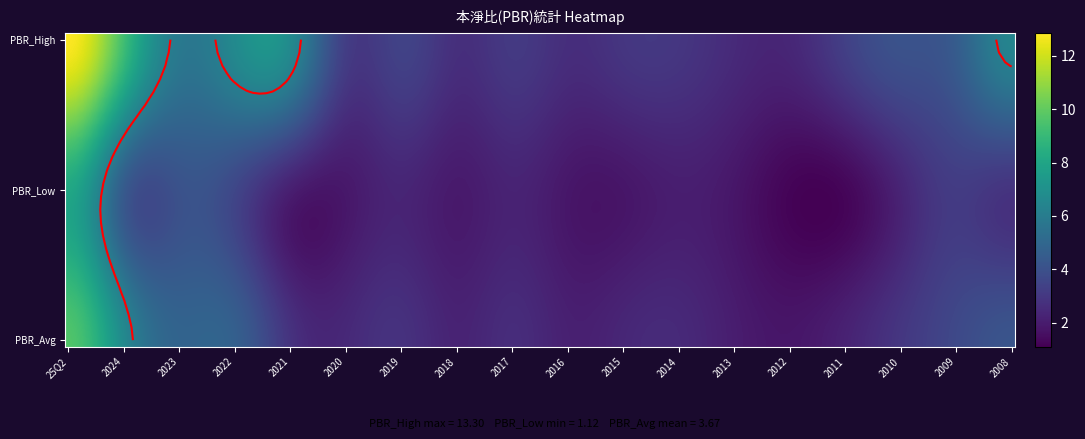

Reading left to right, extract all data points from this chart.

25Q2: 25Q2=13.3	2024=8.1	2023=10.0
2024: 25Q2=9.5	2024=3.9	2023=6.7
2023: 25Q2=5.8	2024=4.0	2023=4.9
2022: 25Q2=6.9	2024=3.4	2023=4.9
2021: 25Q2=7.2	2024=1.8	2023=2.9
2020: 25Q2=3.1	2024=1.8	2023=2.5
2019: 25Q2=3.6	2024=2.3	2023=2.9
2018: 25Q2=2.6	2024=1.8	2023=2.2
2017: 25Q2=3.2	2024=2.2	2023=2.7
2016: 25Q2=2.6	2024=1.8	2023=2.1
2015: 25Q2=3.0	2024=1.7	2023=2.4
2014: 25Q2=3.0	2024=2.0	2023=2.5
2013: 25Q2=2.5	2024=1.8	2023=2.1
2012: 25Q2=2.4	2024=1.1	2023=1.8
2011: 25Q2=3.5	2024=1.1	2023=2.3
2010: 25Q2=4.2	2024=2.2	2023=3.0
2009: 25Q2=4.5	2024=3.1	2023=3.7
2008: 25Q2=6.8	2024=2.6	2023=4.3